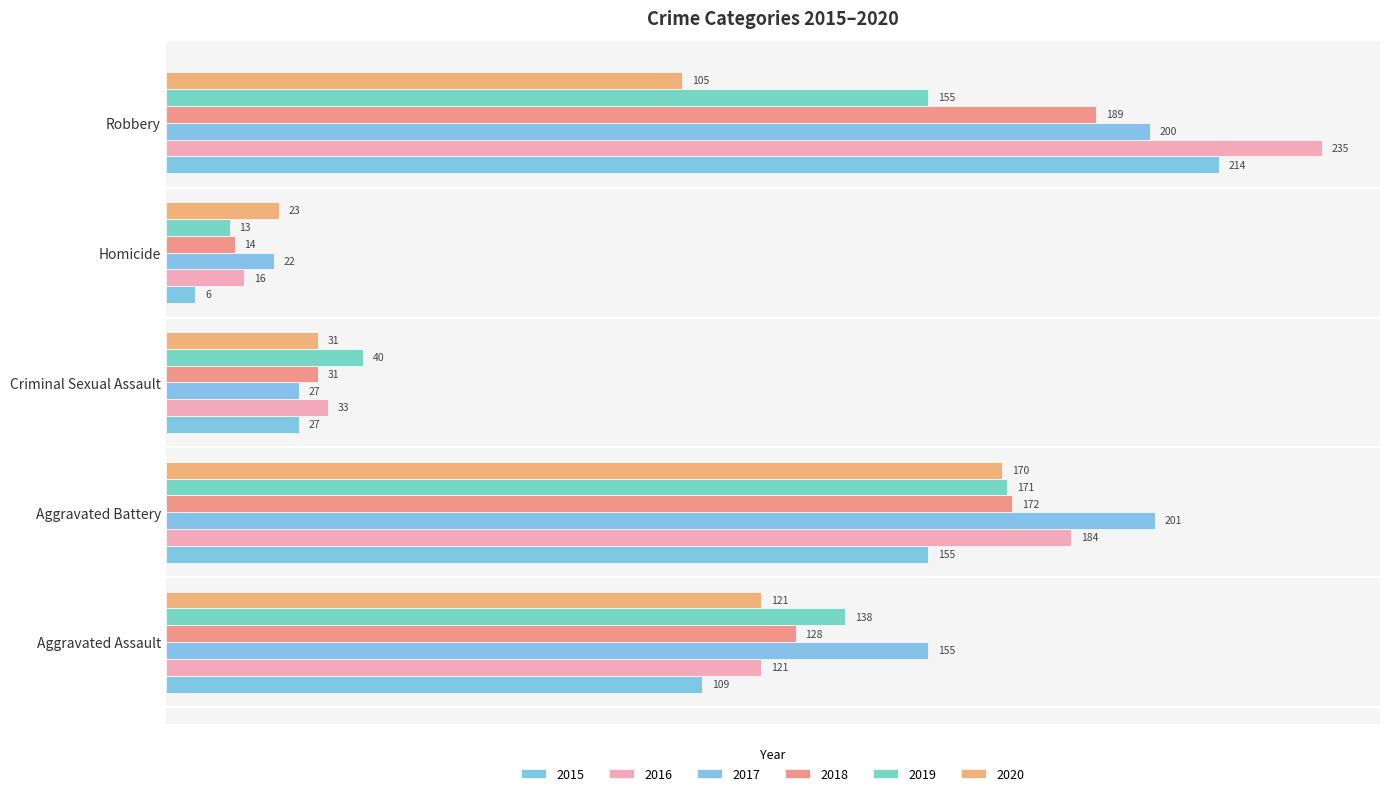

What is the difference between the maximum and minimum values in the 2017 series?

179